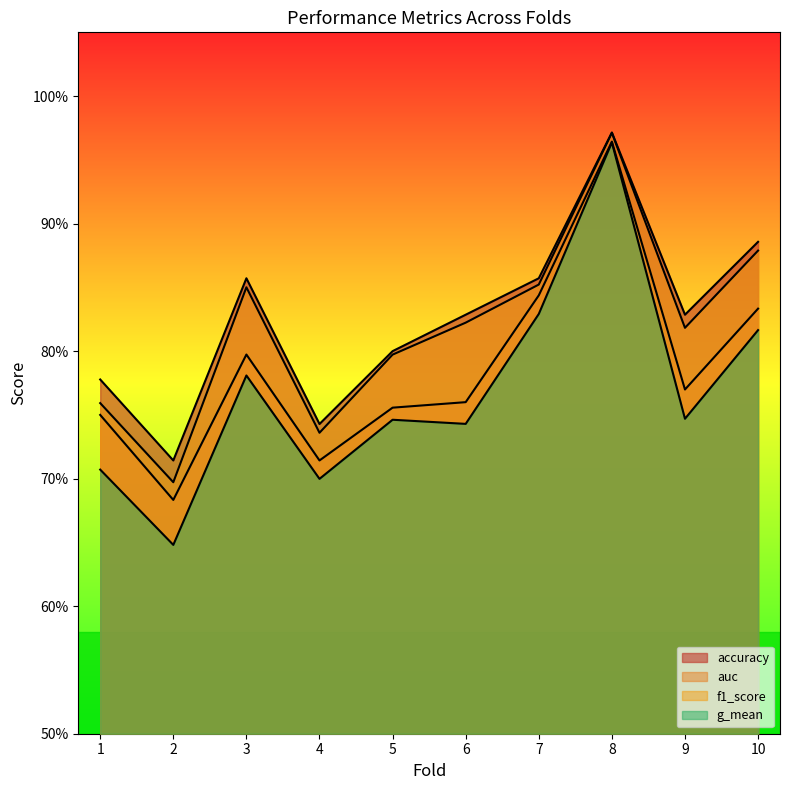

What is the value of the auc point at the 3rd from the left?

0.8